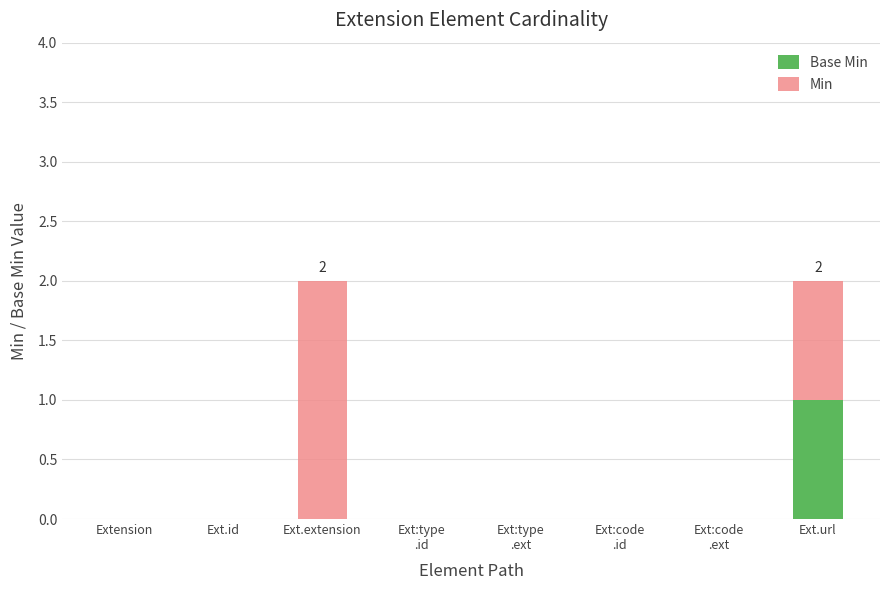

The Base Min series shows 0 at Extension. True or false?

True